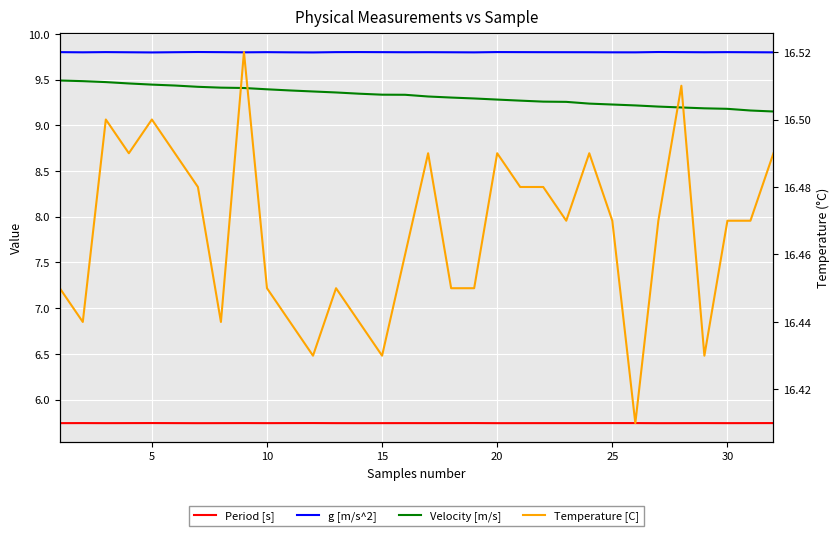

True or false: Period [s] and g [m/s^2] intersect in this chart.

False